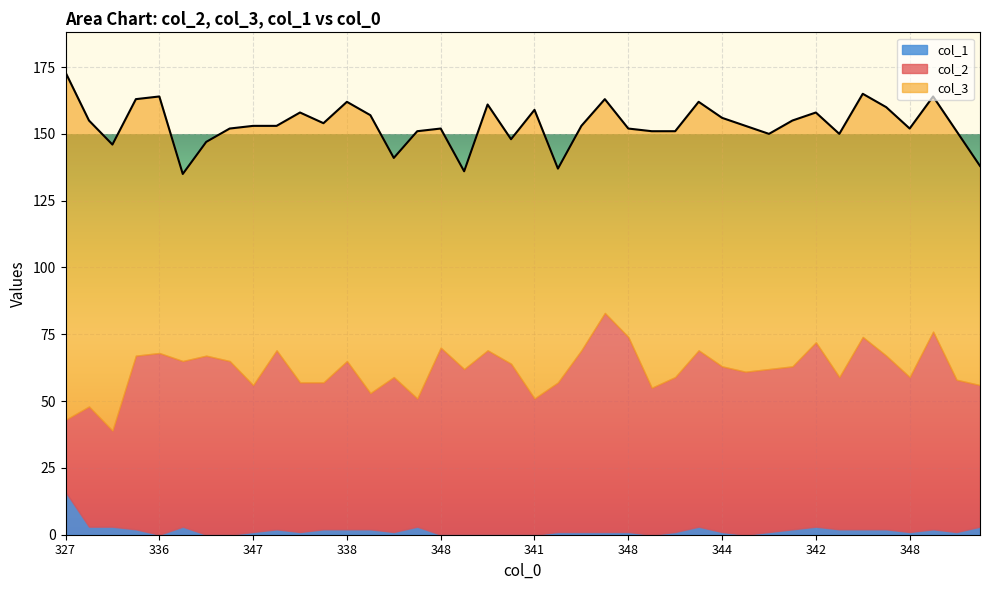

What is the sum of the col_3 values at 364 and 336?

162